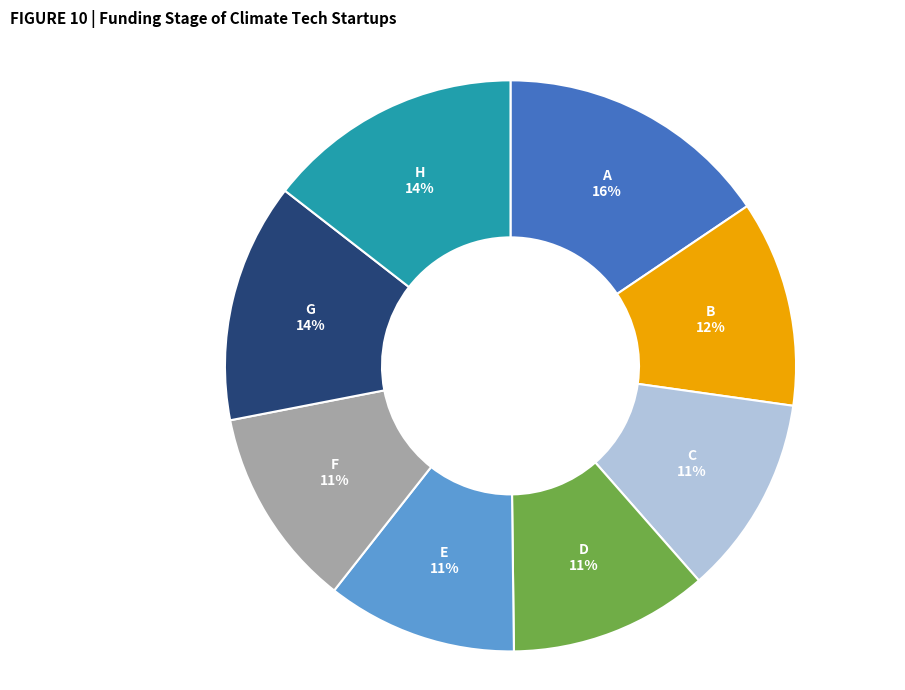

To the nearest percent, what portion does A represent?

16%